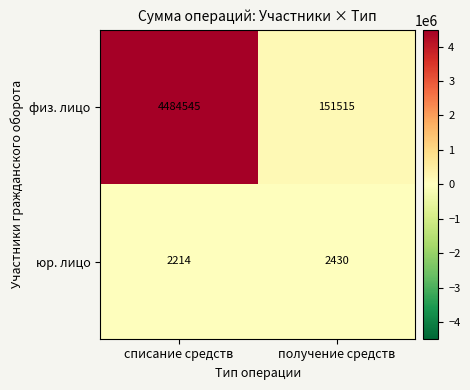

What is the difference between the highest and lowest values at списание средств?

4482331